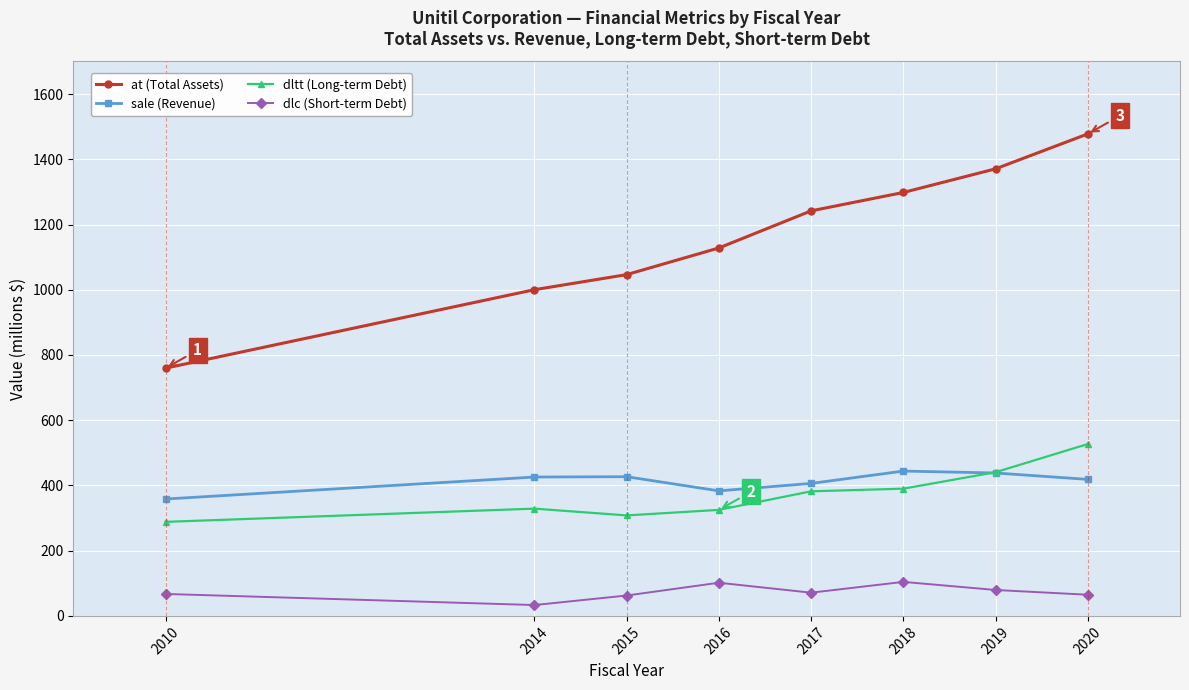

The value of dltt (Long-term Debt) at 2017 is 382.0. True or false?

True